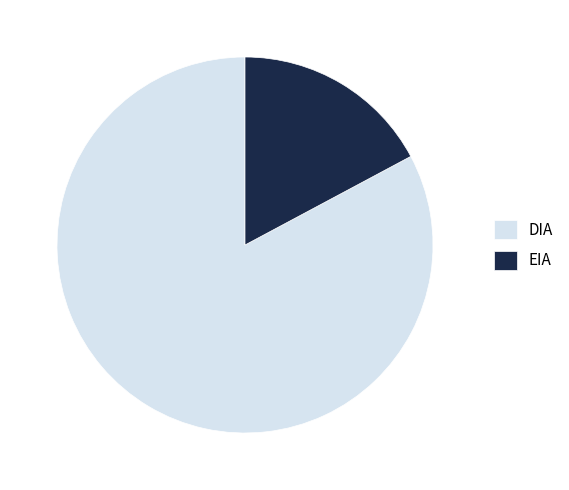

What is the ratio of the value at DIA to the value at EIA?

4.8